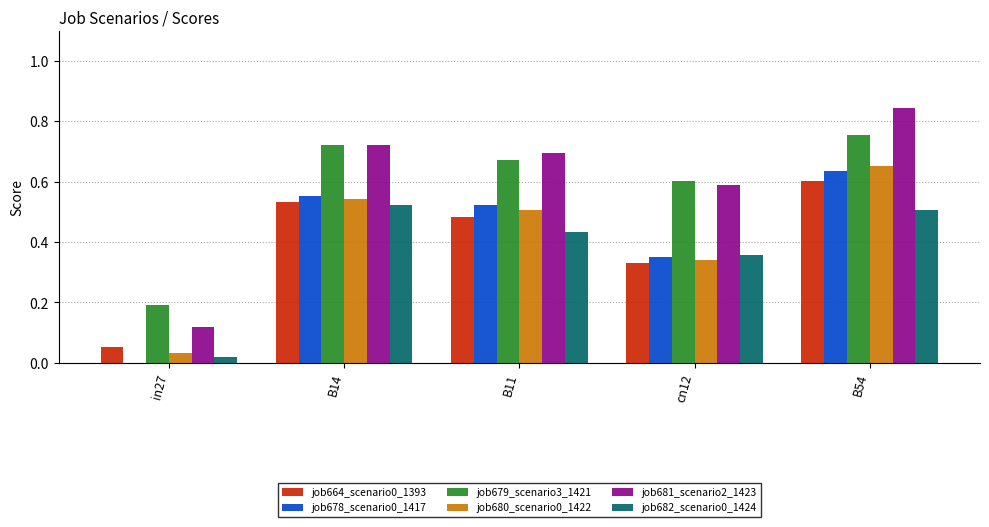

Is the value of job678_scenario0_1417 at B14 greater than the value of job680_scenario0_1422 at cn12?

Yes